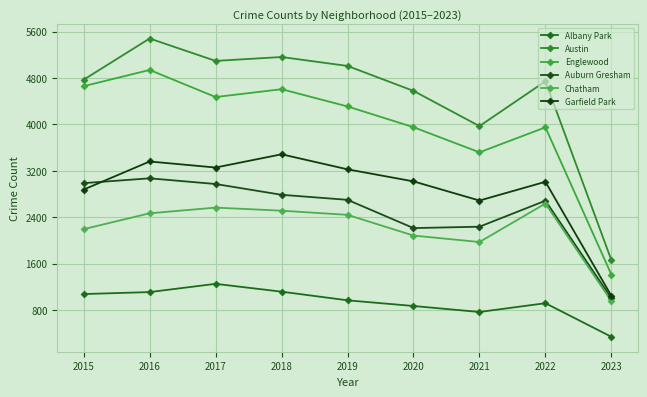

Which series has the widest spread of values?

Austin